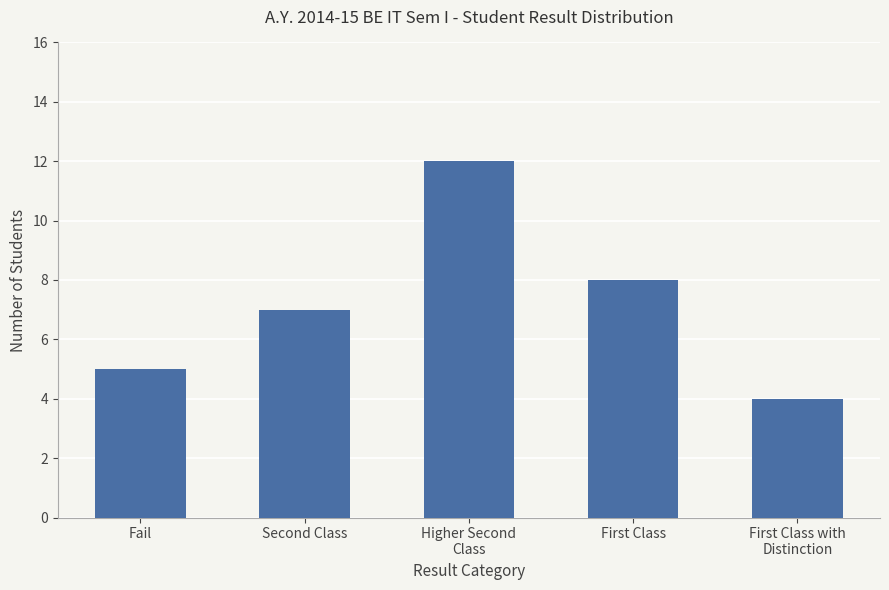

What is the greatest value displayed?

12